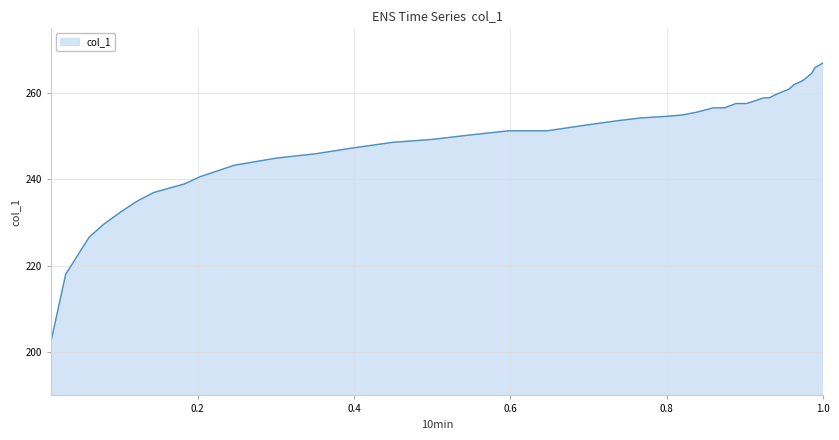

What is the smallest value displayed?

202.4